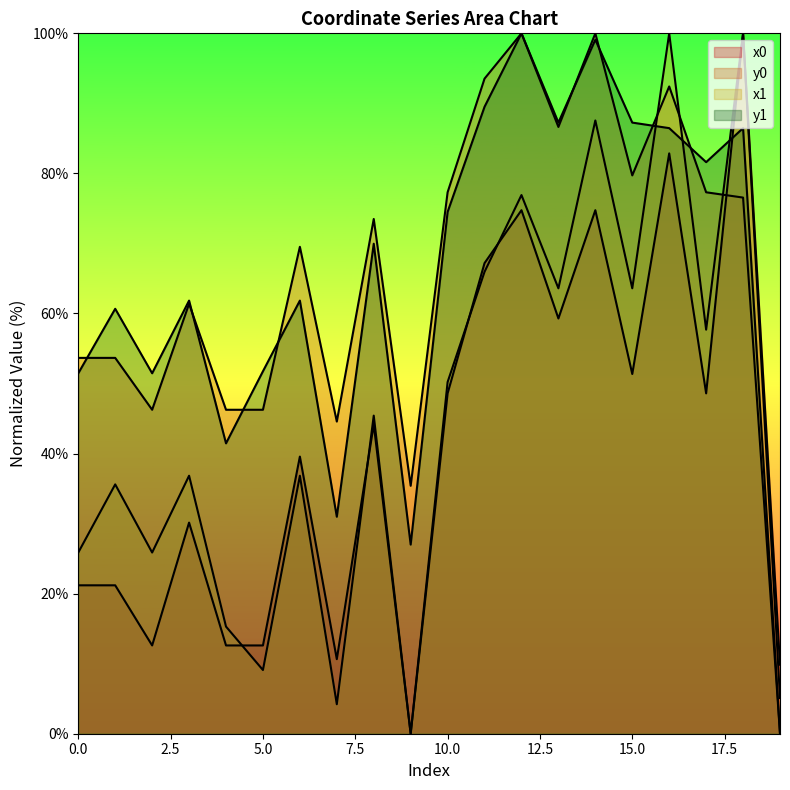

What is the maximum value shown in the chart?

100.0